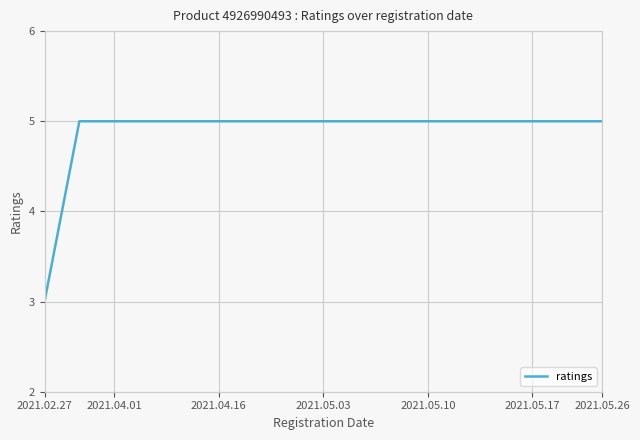

What is the minimum value shown in the chart?

3